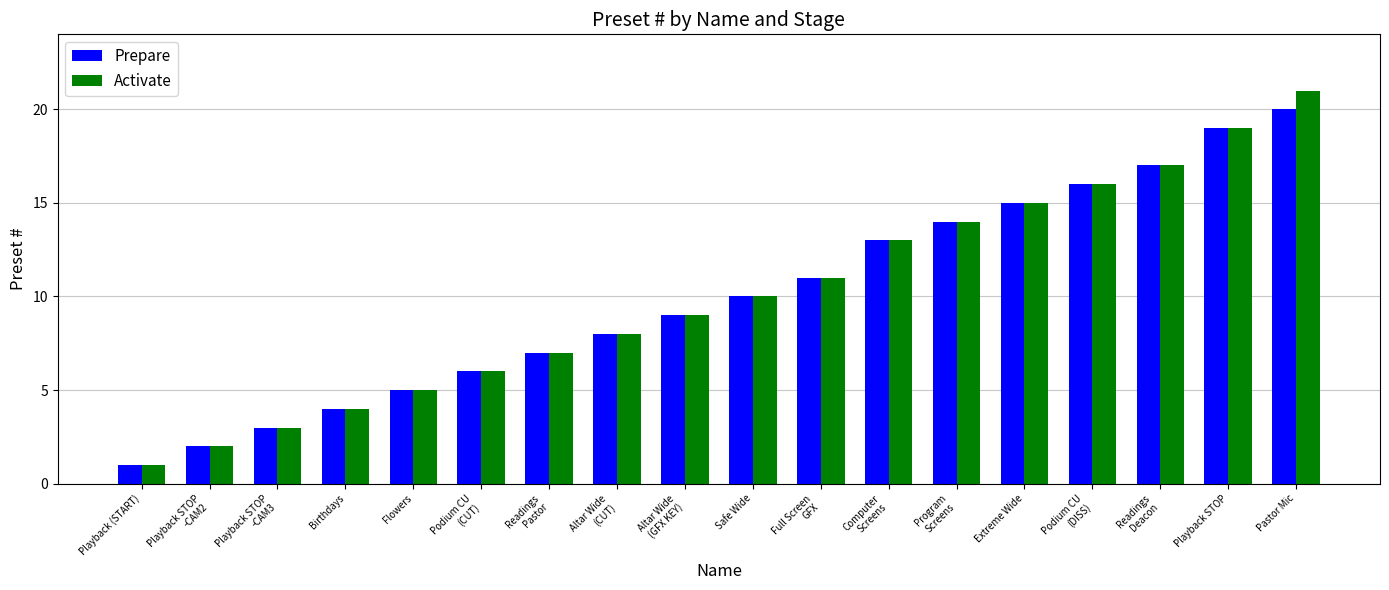

How many values in the Prepare series are below 10?

9